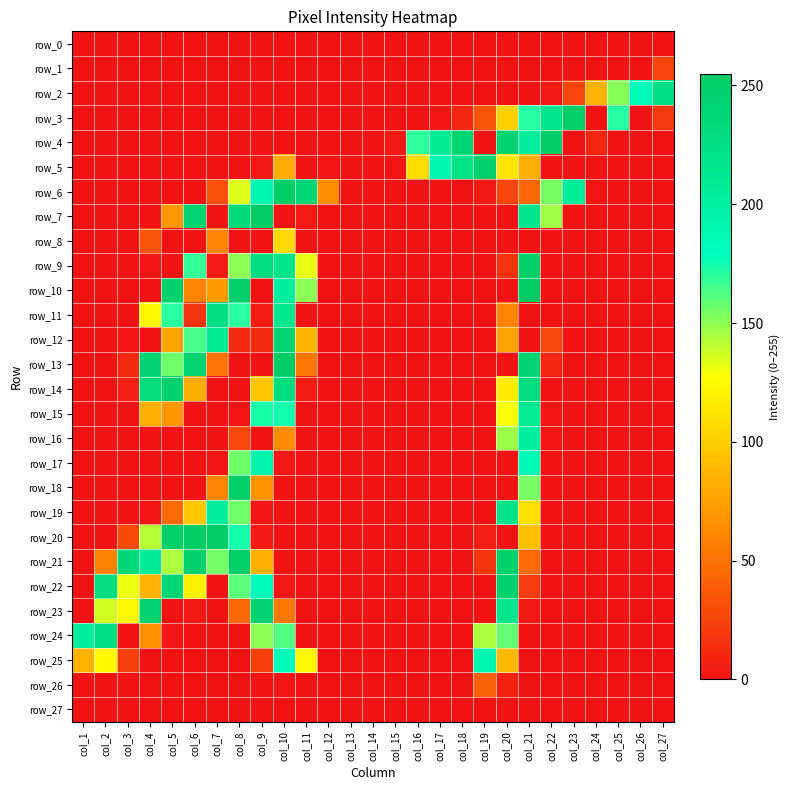

The row_4 series shows 143 at col_22. True or false?

False